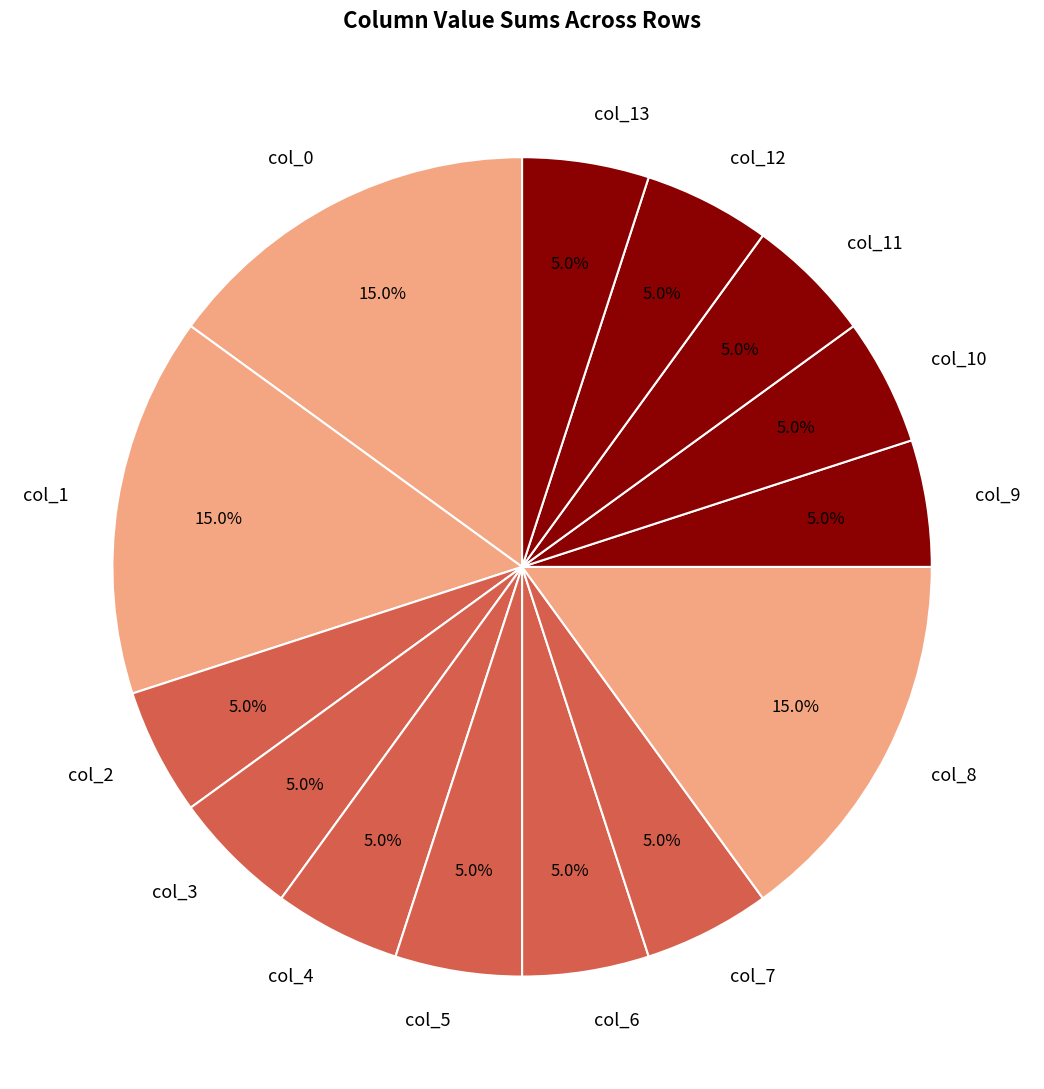

Does col_5 account for over 50% of the chart?

No